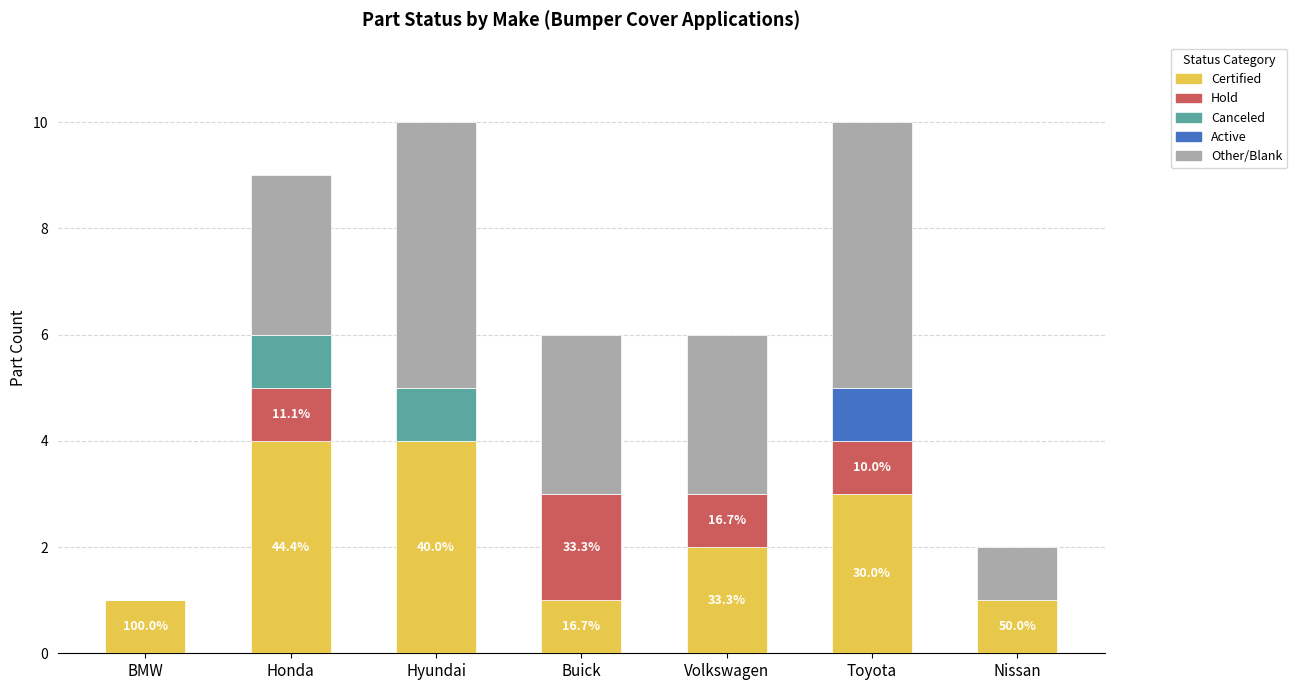

What is the total value across all series at Volkswagen?

6